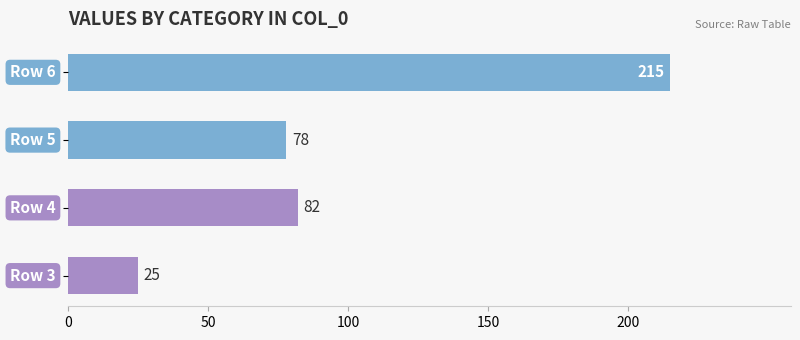

What is the greatest value displayed?

215